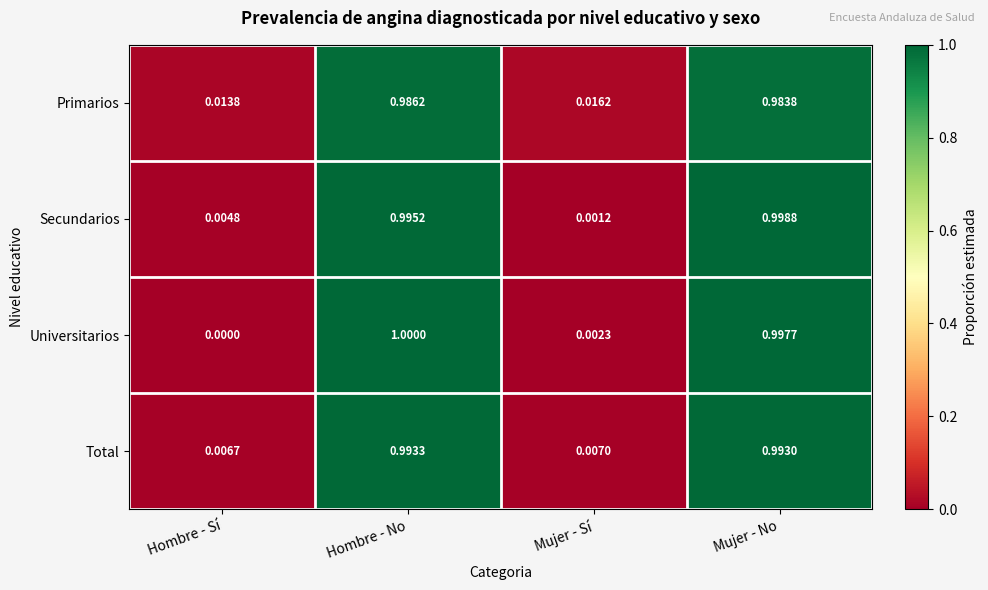

Is the value of Total at Mujer - Sí greater than the value of Primarios at Mujer - No?

No